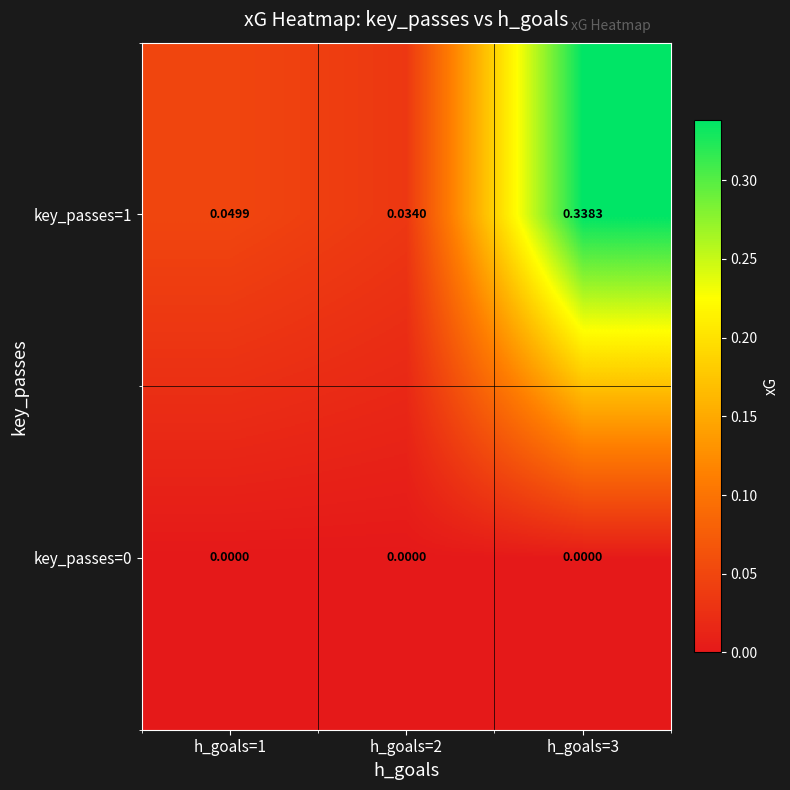

Is the value of key_passes=0 at h_goals=2 greater than the value of key_passes=1 at h_goals=1?

No